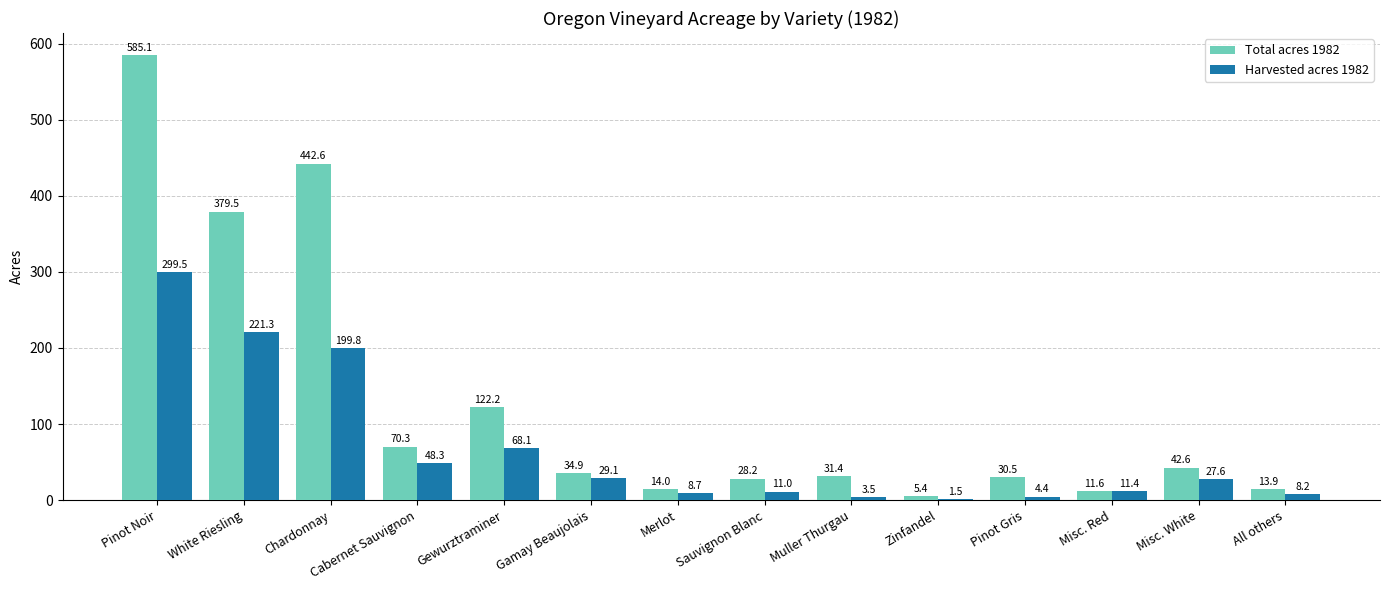

Reading left to right, what are all the values shown in this chart?

Total acres 1982: Pinot Noir=585.1	White Riesling=379.5	Chardonnay=442.6	Cabernet Sauvignon=70.3	Gewurztraminer=122.2	Gamay Beaujolais=34.9	Merlot=14.0	Sauvignon Blanc=28.2	Muller Thurgau=31.4	Zinfandel=5.4	Pinot Gris=30.5	Misc. Red=11.6	Misc. White=42.6	All others=13.9
Harvested acres 1982: Pinot Noir=299.5	White Riesling=221.3	Chardonnay=199.8	Cabernet Sauvignon=48.3	Gewurztraminer=68.1	Gamay Beaujolais=29.1	Merlot=8.7	Sauvignon Blanc=11.0	Muller Thurgau=3.5	Zinfandel=1.5	Pinot Gris=4.4	Misc. Red=11.4	Misc. White=27.6	All others=8.2